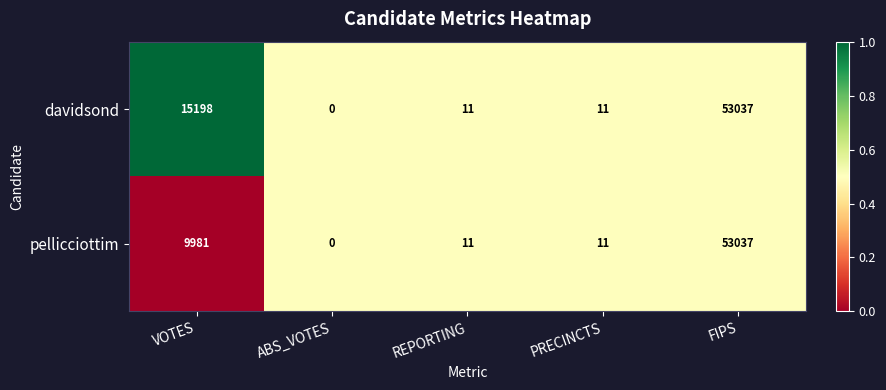

Rank the series by their average value, from lowest to highest.

pellicciottim, davidsond